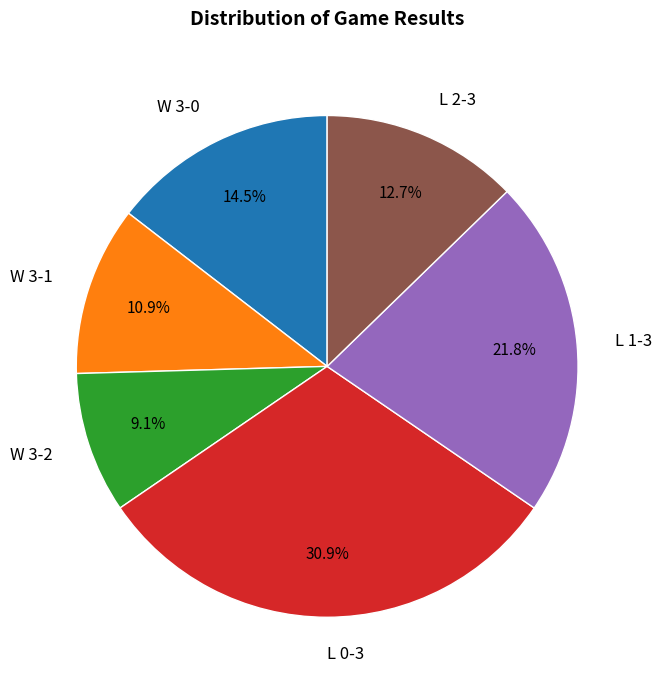

What is the ratio of the value at W 3-1 to the value at L 2-3?

0.9